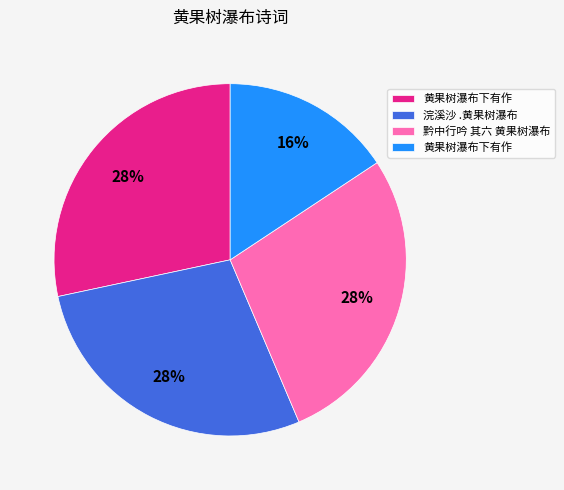

To the nearest percent, what is the average slice percentage?

25%